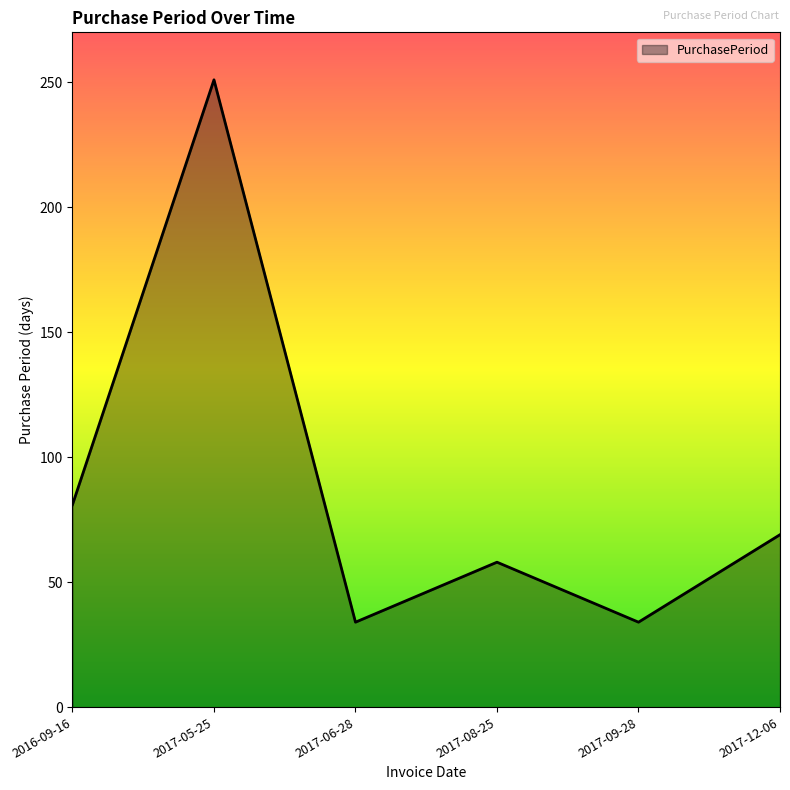

Is it true that the value at 2017-08-25 is 58?

True